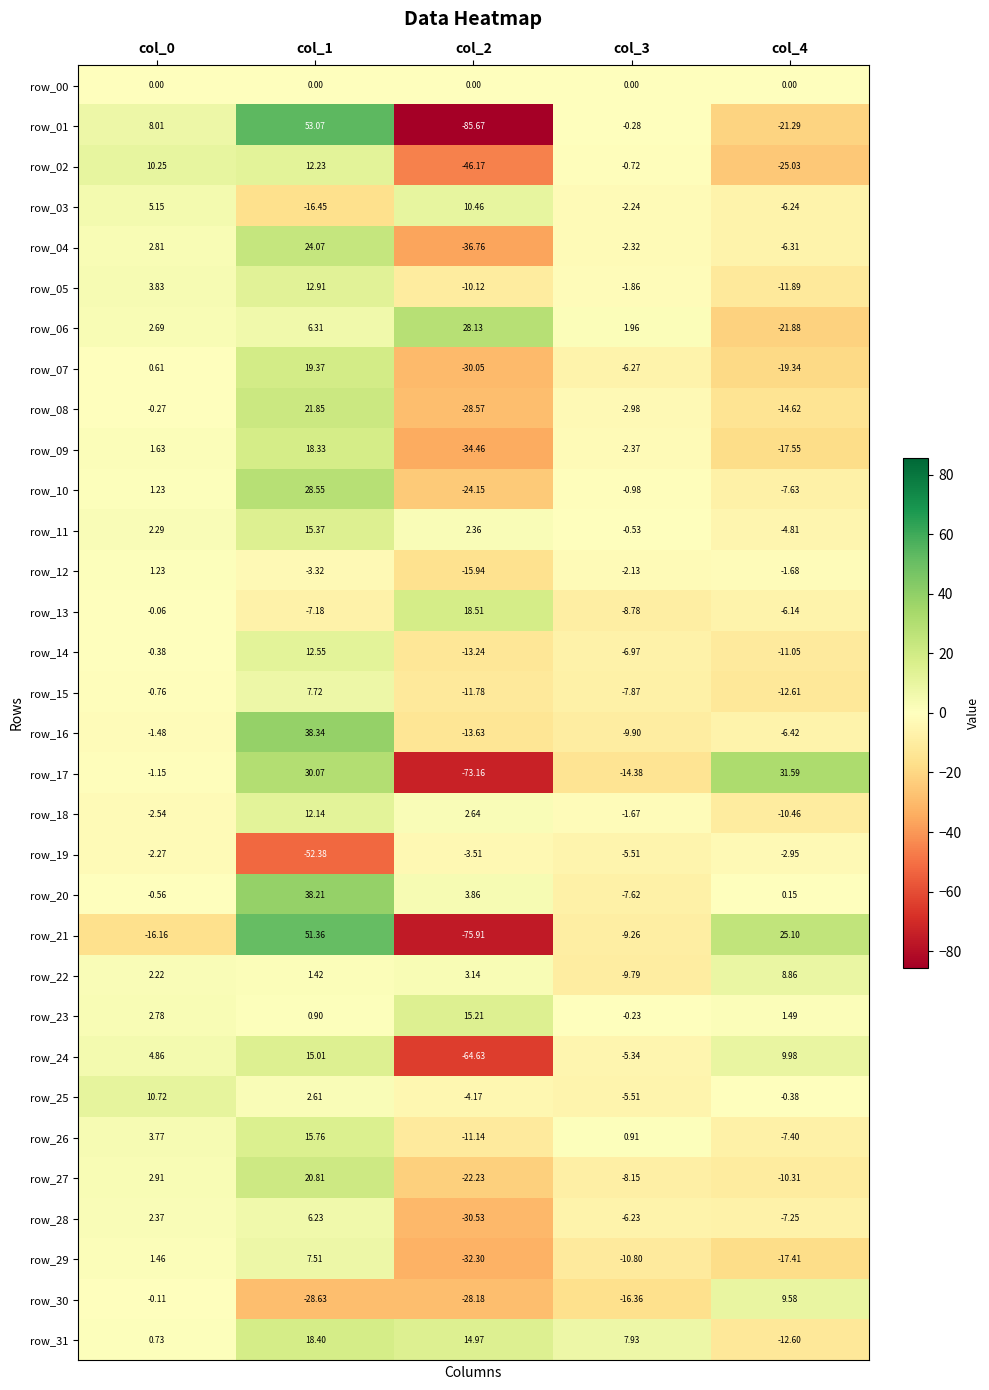

What is the spread (max minus min) of values at col_2?

113.8